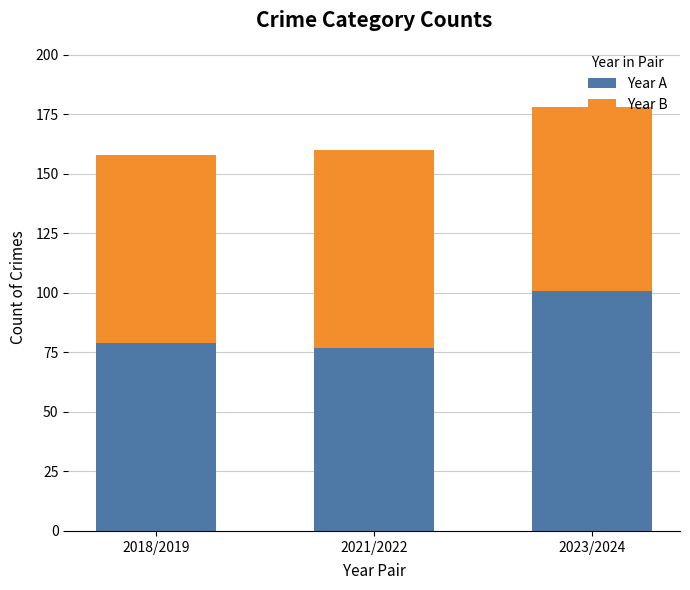

What is the difference between the Year A values at 2018/2019 and 2023/2024?

22